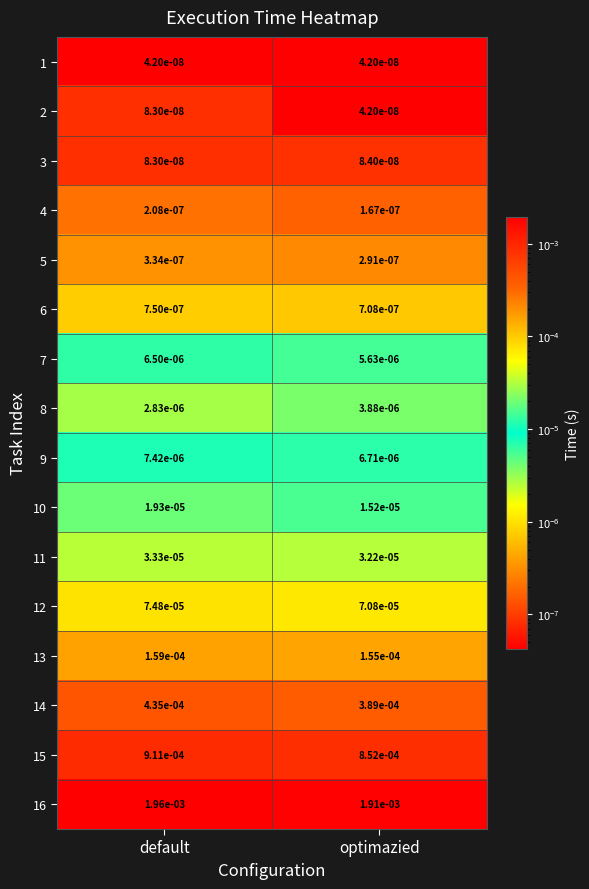

How many distinct data groups are displayed?

16